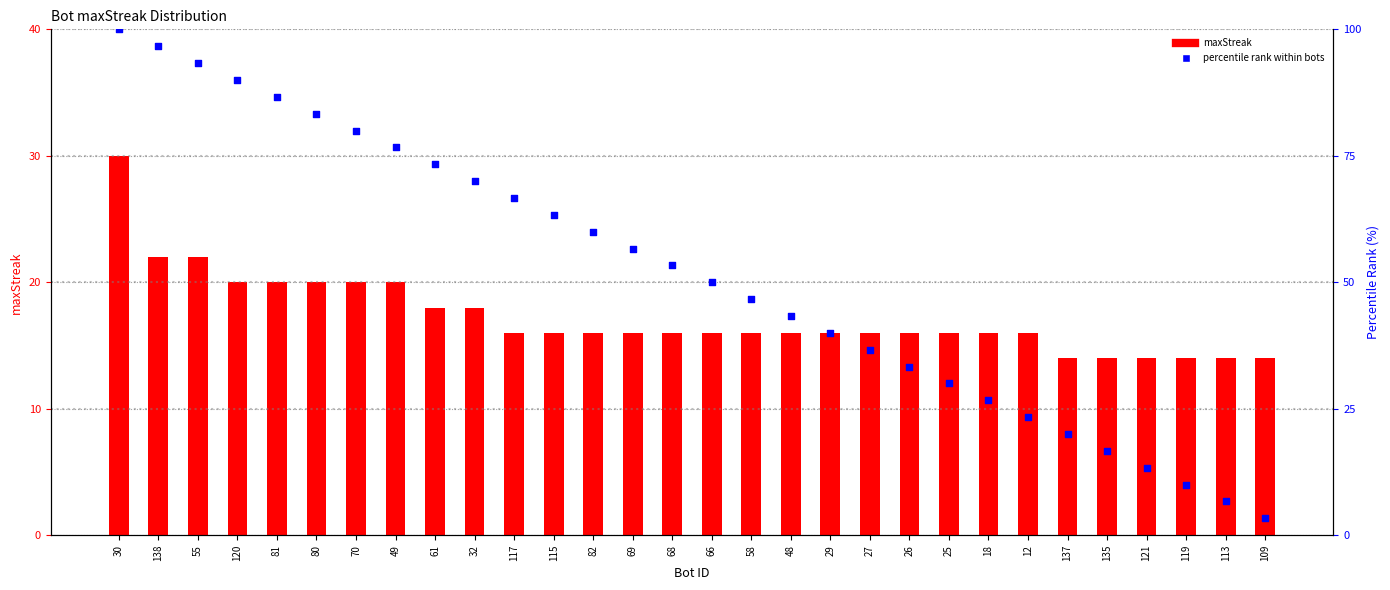

Which series contains the highest Y value?

percentile rank within bots